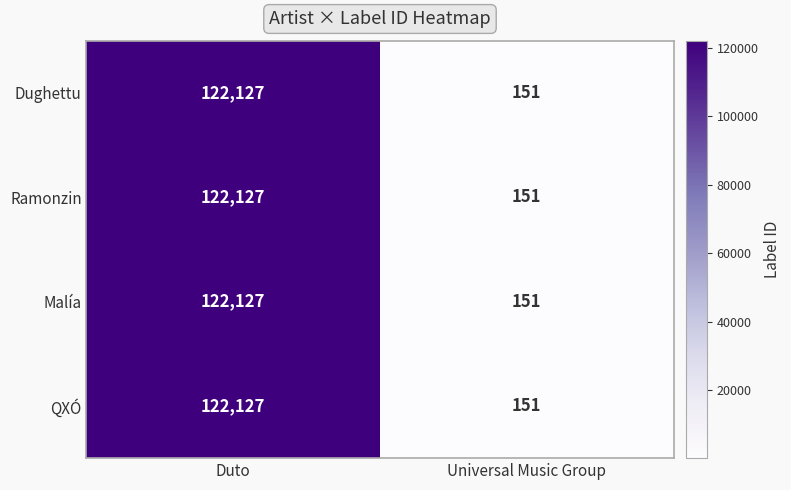

Read the Malía value at Duto.

122127